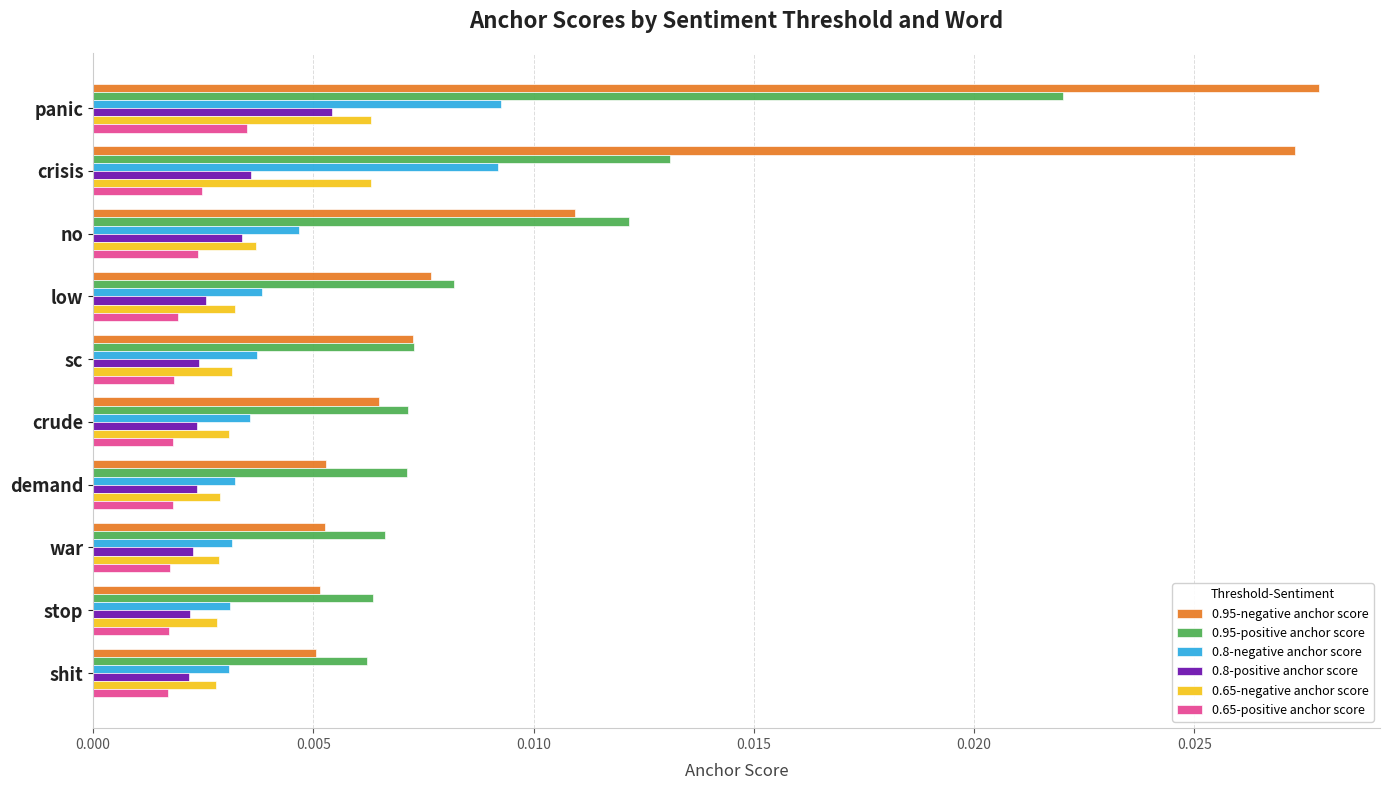

Which series has the largest total across all categories?

0.95-negative anchor score